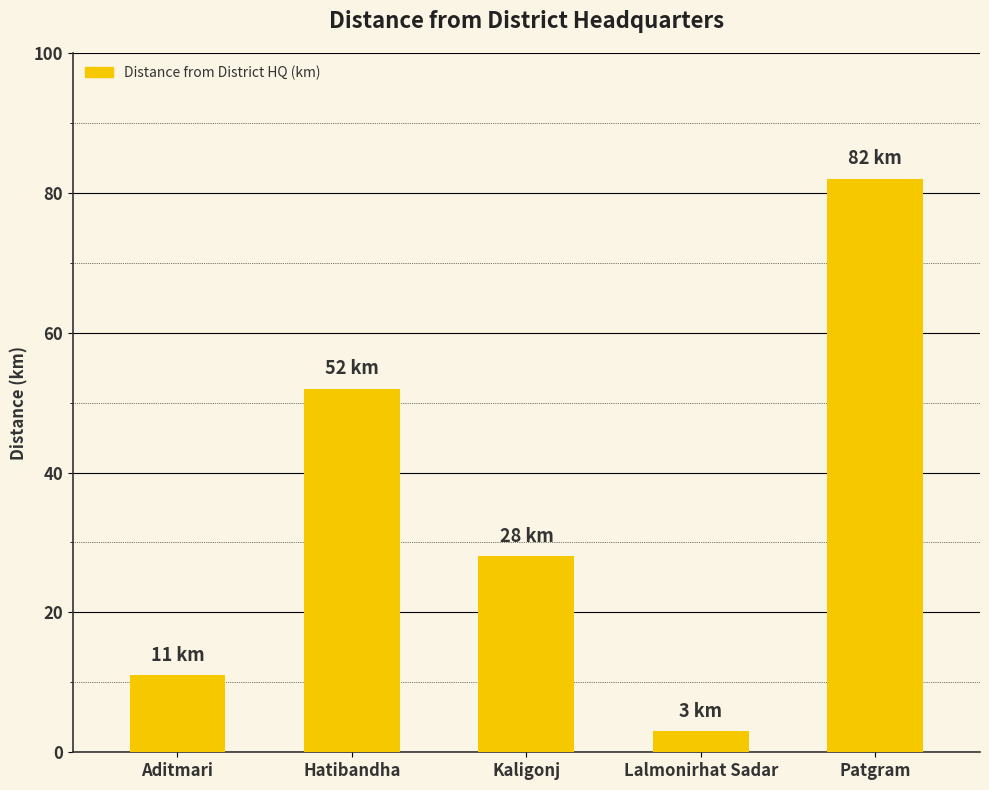

Approximately how many times larger is the value at Hatibandha compared to Aditmari?

4.7